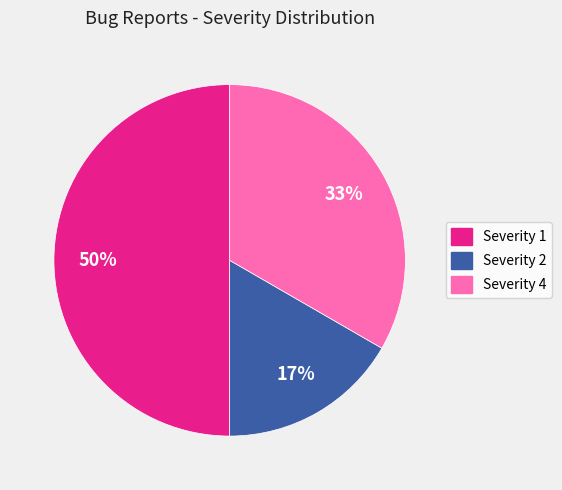

To the nearest percent, what is the average slice percentage?

33%